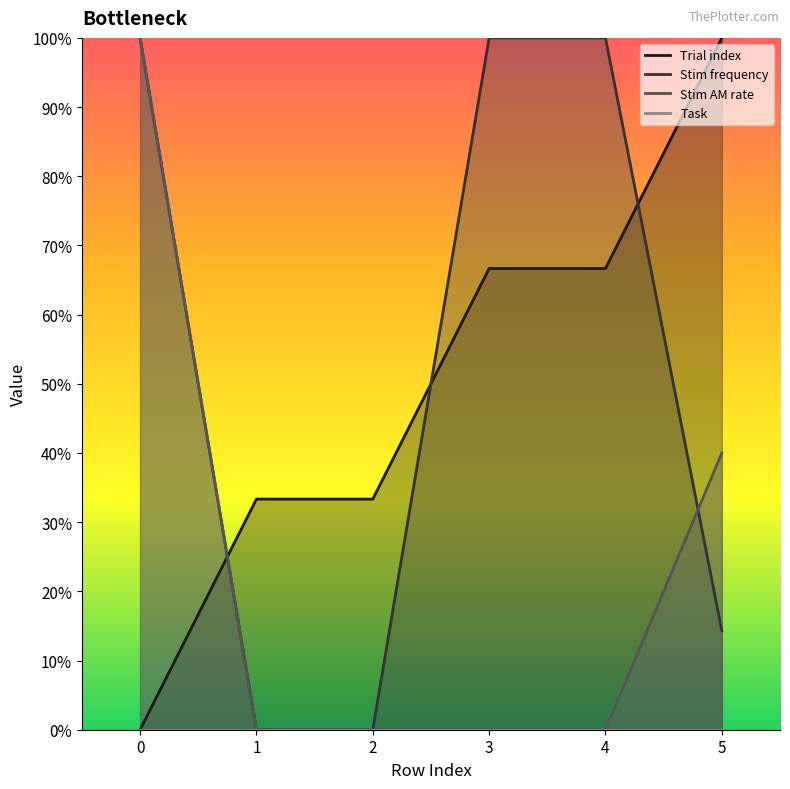

Which series changed the most between 4 and 5?

Stim frequency